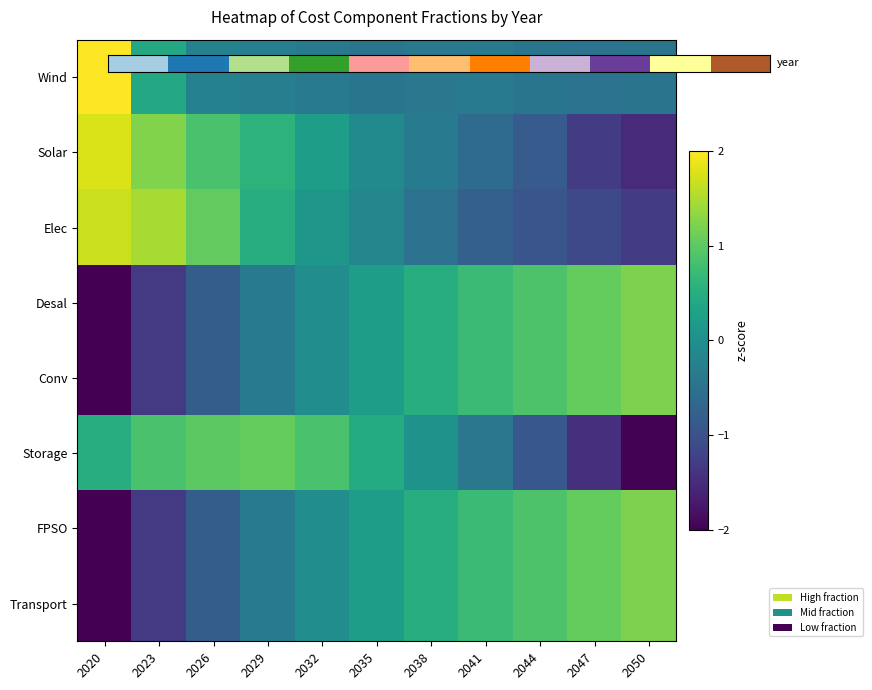

List the series in order of their peak value, lowest first.

Storage, FPSO, Desal, Conv, Transport, Elec, Solar, Wind